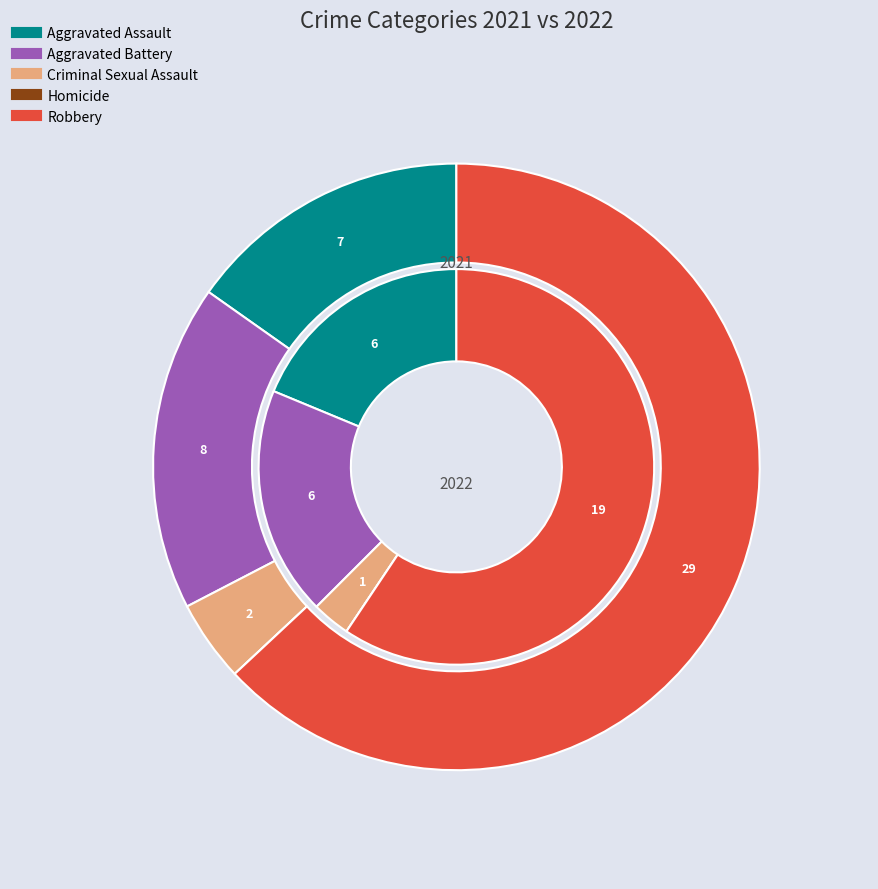

Count the number of slices in the pie.

5